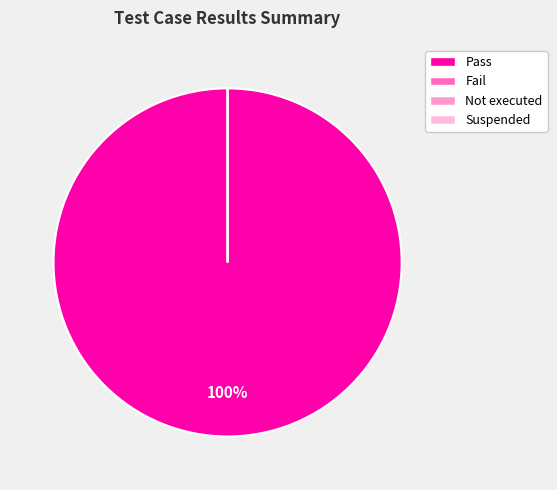

True or false: Fail accounts for 0% of the total.

True